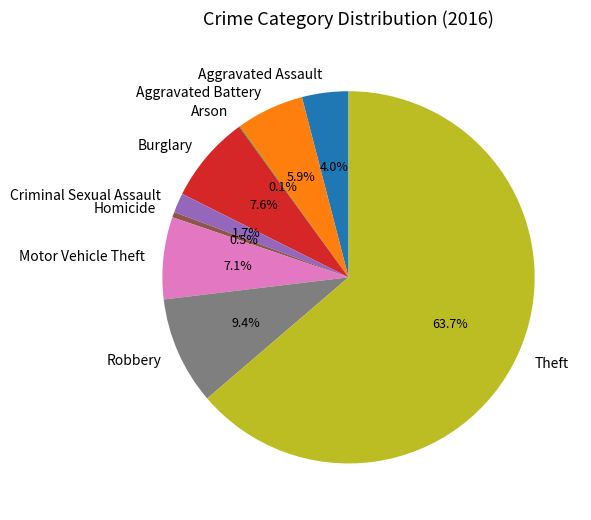

What is the largest slice in the pie chart?

Theft